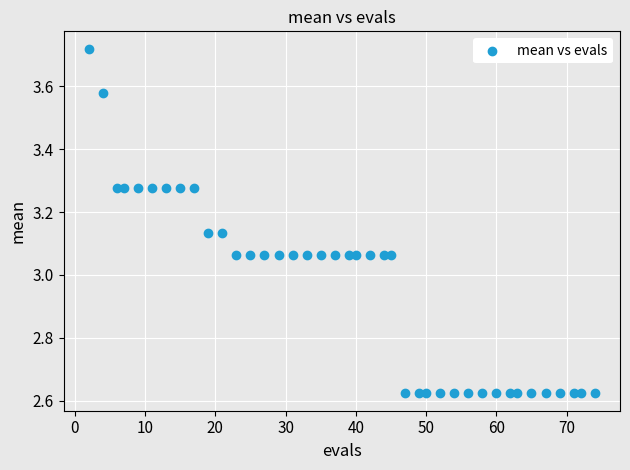

What is the range of X values (max minus min)?

72.0